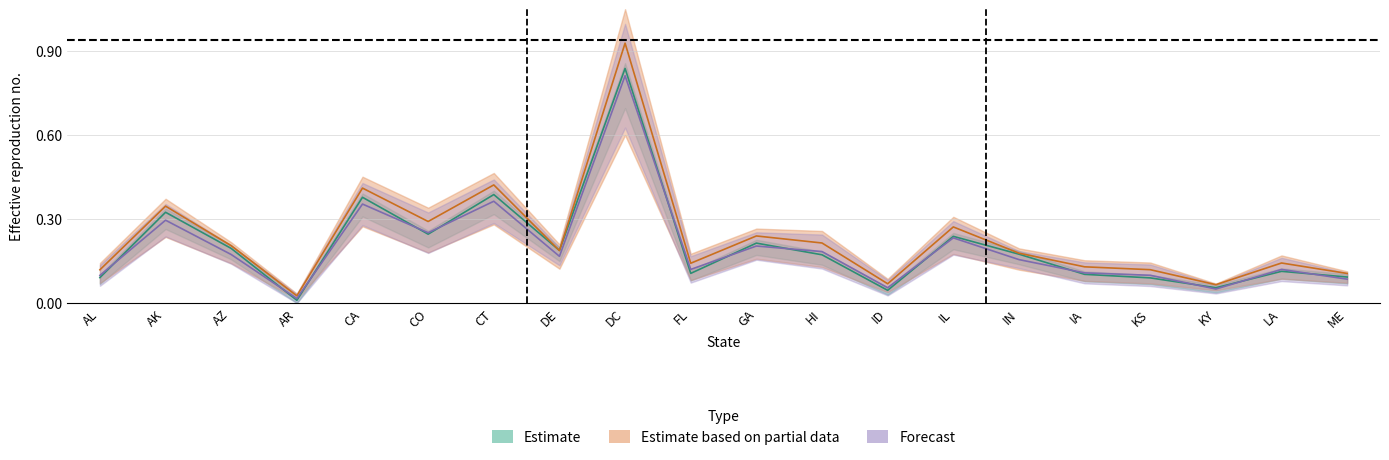

What is the sum of all 2018 values?

4.6